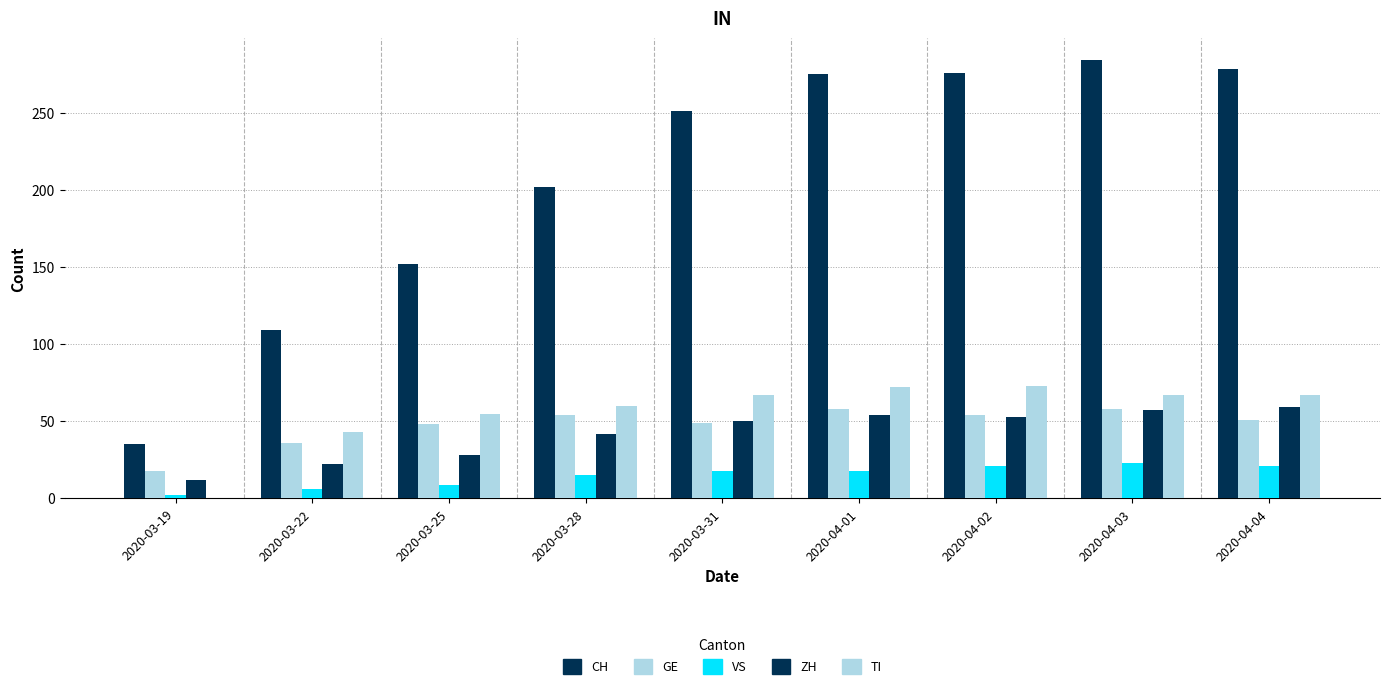

Reading left to right, extract all data points from this chart.

CH: 35	109	152	202	251	275	276	284	278
GE: 18	36	48	54	49	58	54	58	51
VS: 2	6	9	15	18	18	21	23	21
ZH: 12	22	28	42	50	54	53	57	59
TI: 0	43	55	60	67	72	73	67	67